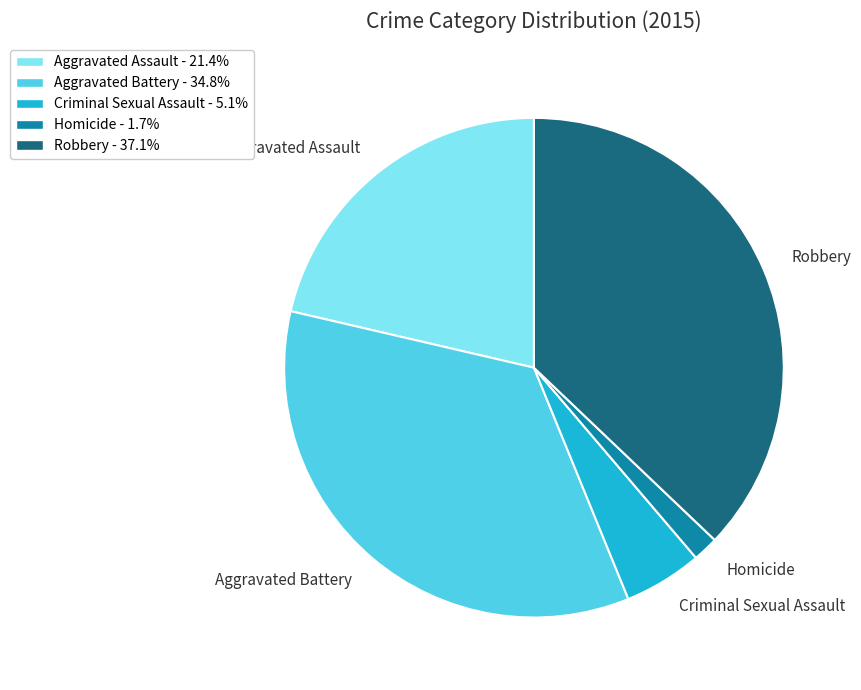

What is the ratio of the value at Criminal Sexual Assault to the value at Aggravated Battery?

0.1